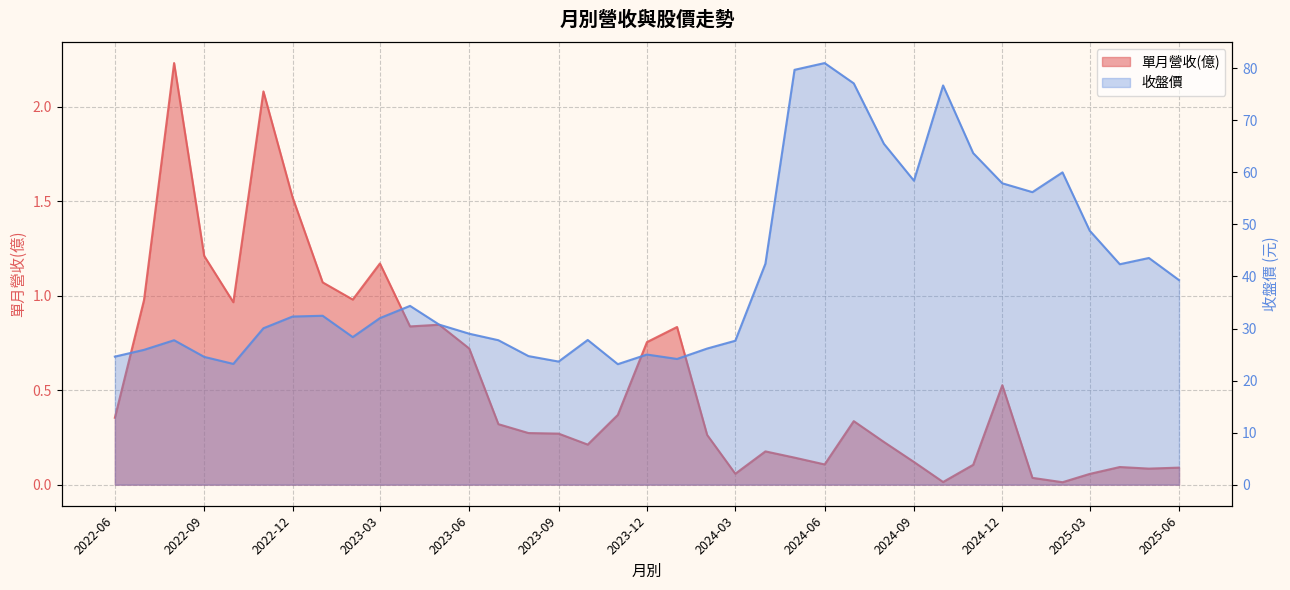

Read the 單月營收(億) value at 2023-01.

1.1